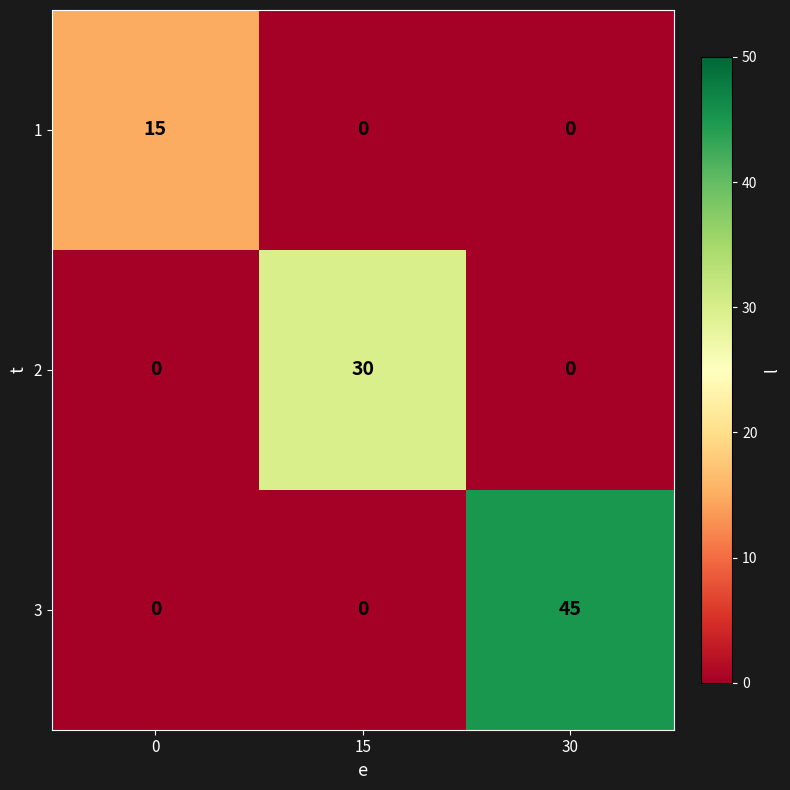

True or false: 2 has a value of 42 at 15.

False